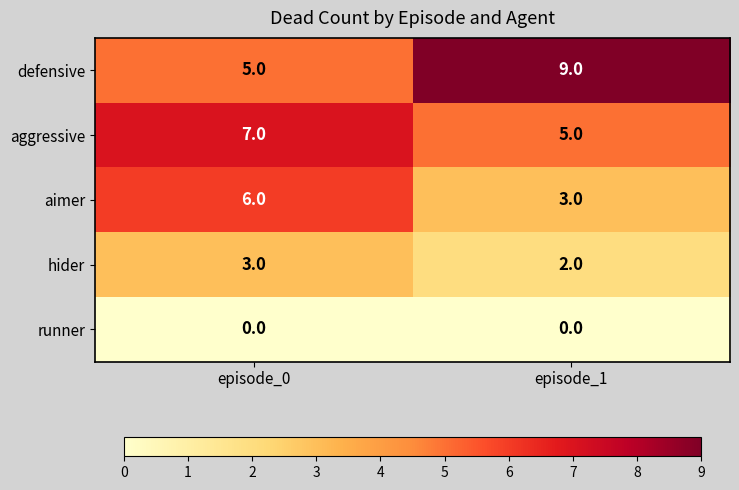

Which label corresponds to the largest value in the chart?

episode_1